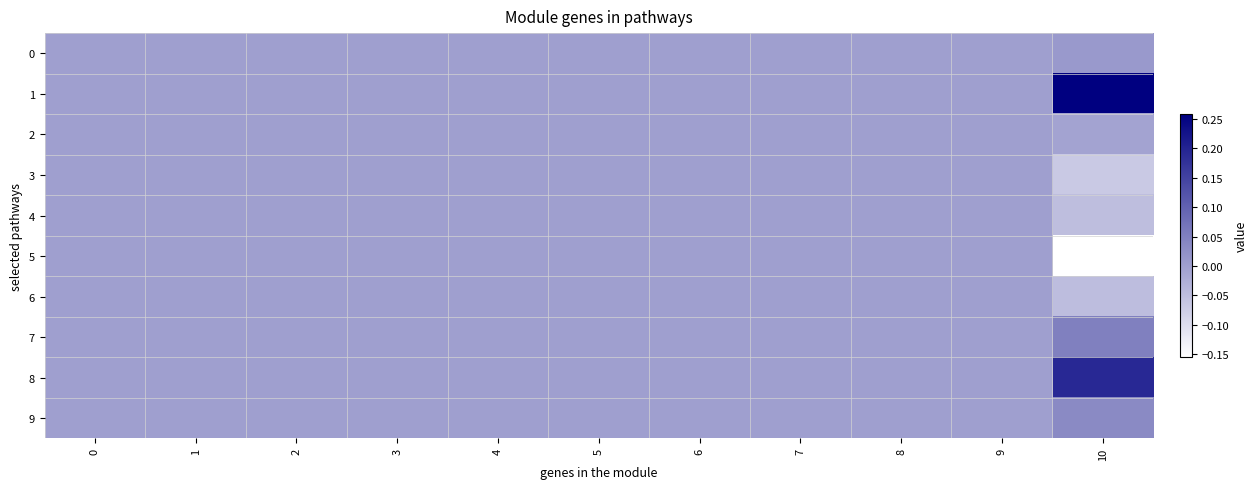

At which category is the sum across all series the highest?

10